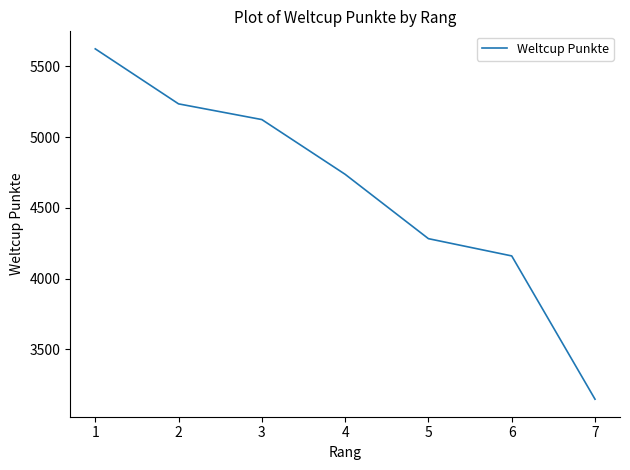

Which category has the lowest value across all series?

7